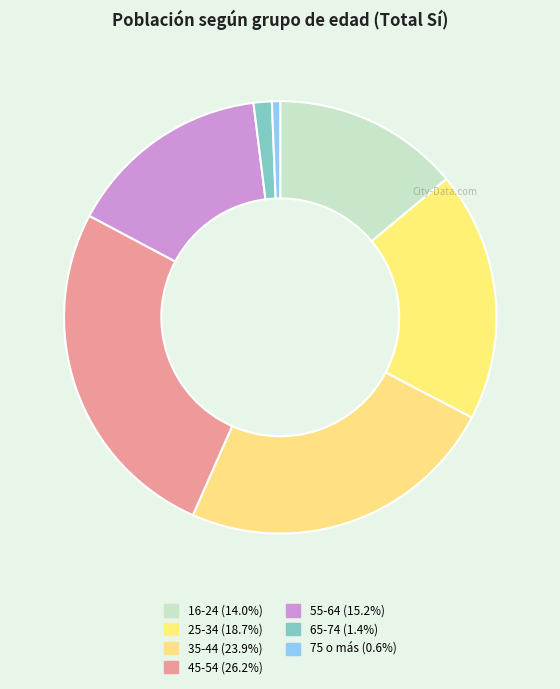

Which slice is the largest?

45-54